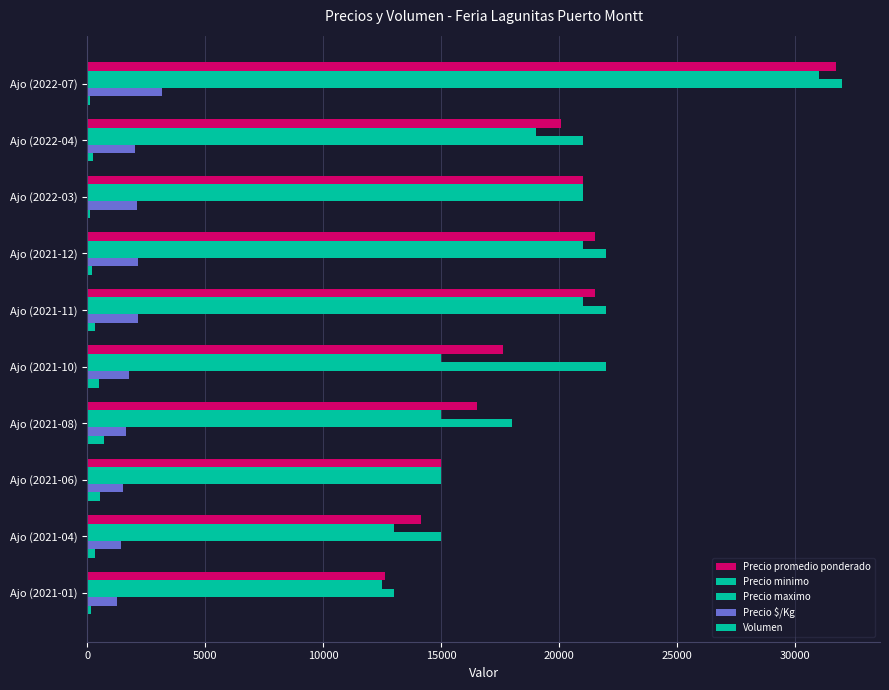

Count the number of data series in this chart.

5